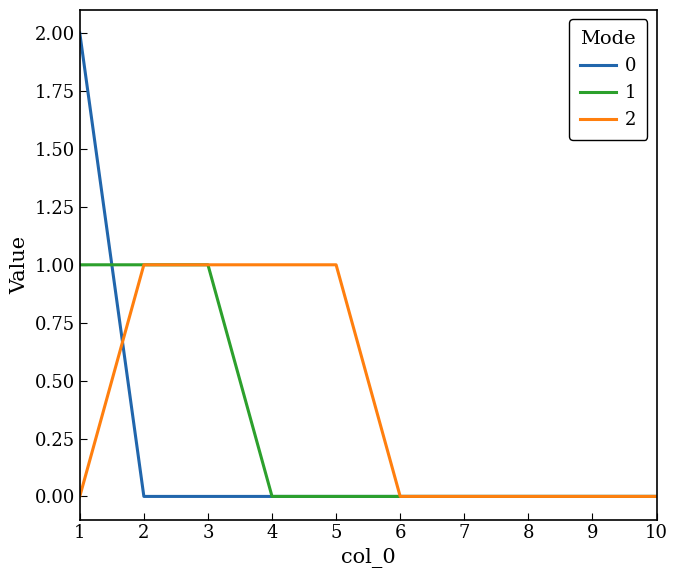

Which series has the widest spread of values?

0